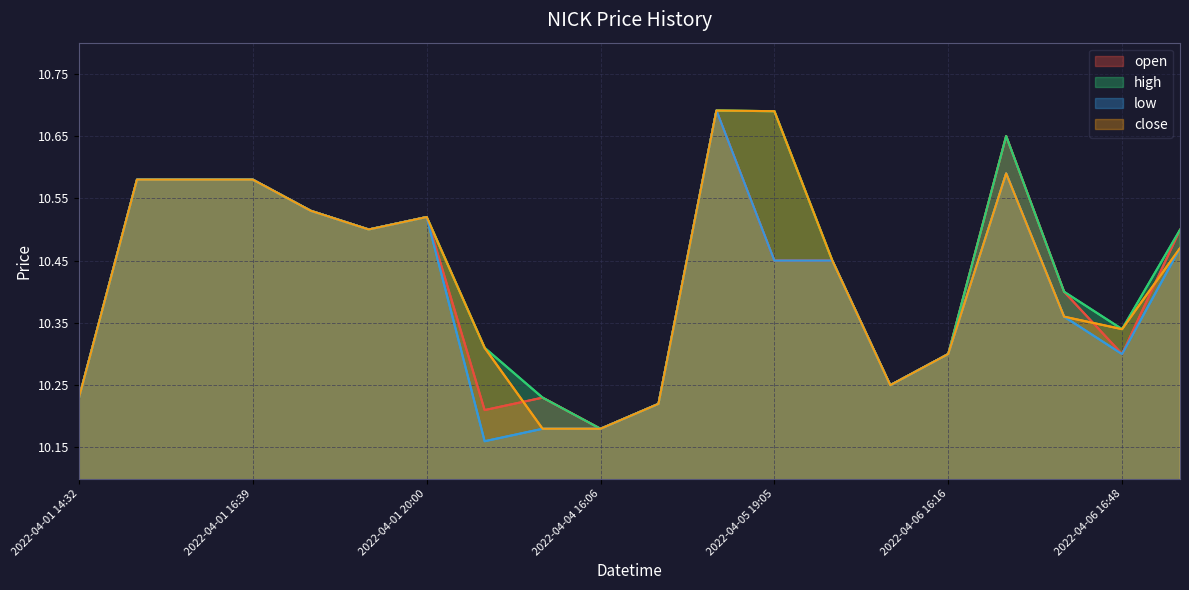

Is it true that close equals 14.4 at 11?

False